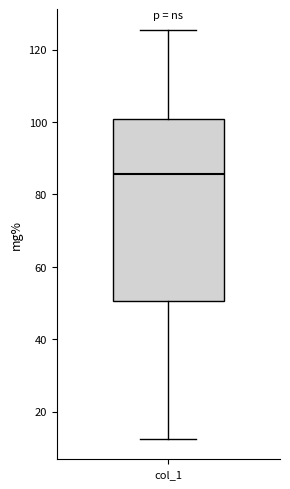

Transcribe this box plot: give where the median line is, the range the box spans, and where the two whiskers end, as read against the y-axis. The values are not printed on the chart, so give them approximately, as read against the axis.

median 86, box 50 to 100, whiskers 12 to 126